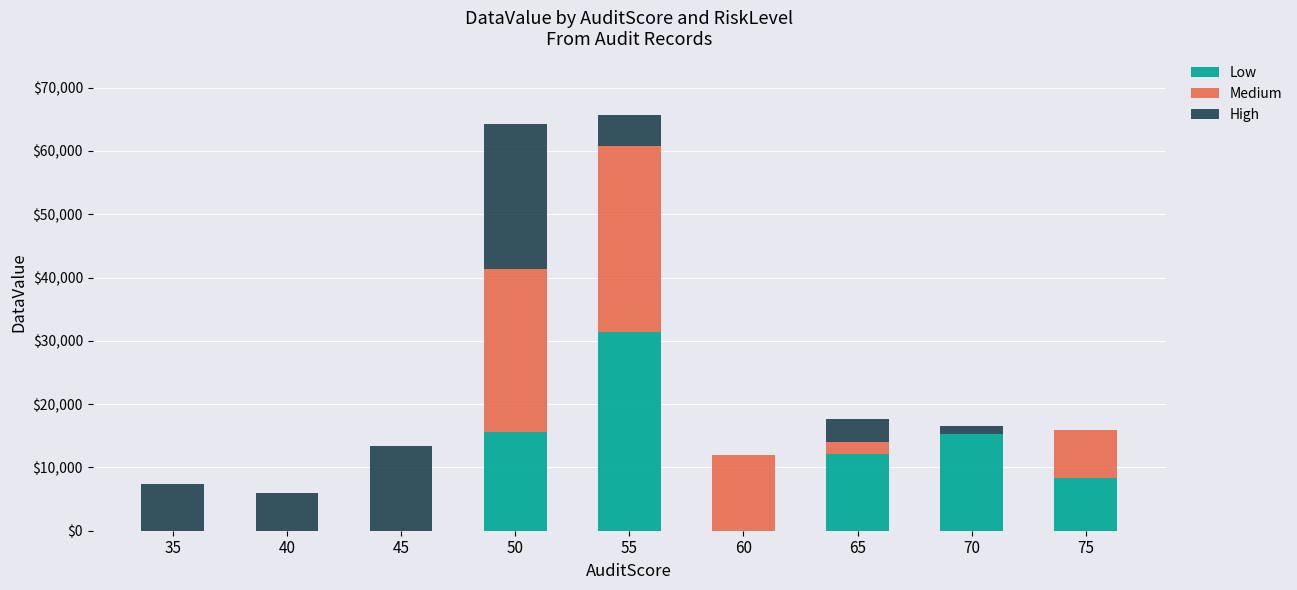

The value of Low at 55 is 43774.1. True or false?

False